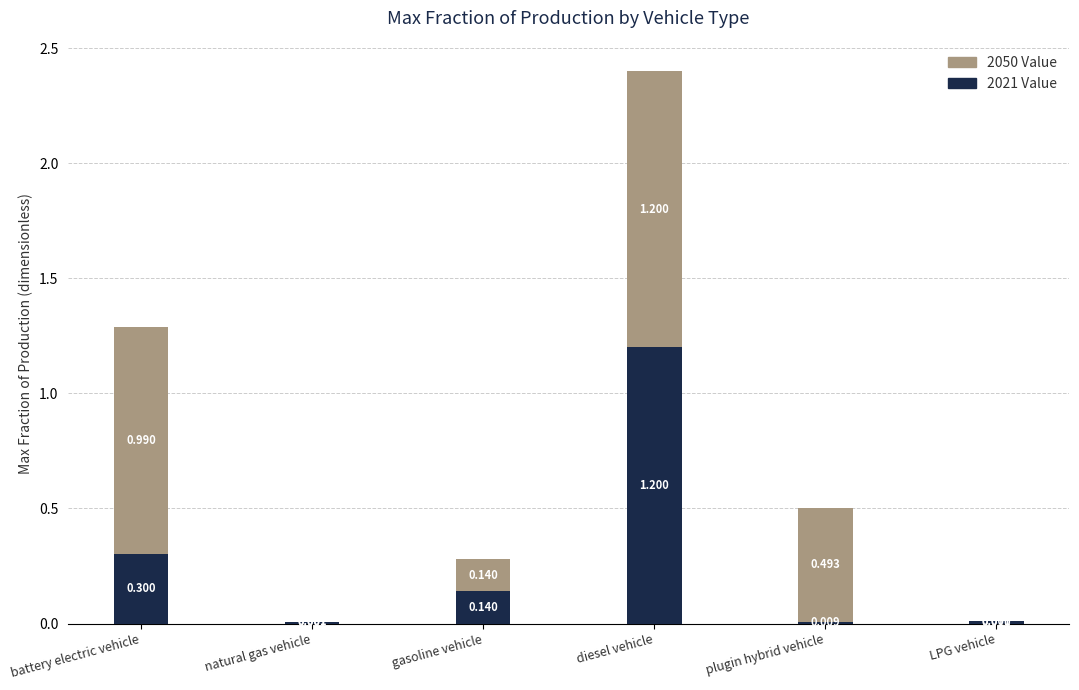

At which label is 2021 Value closest to 0?

natural gas vehicle